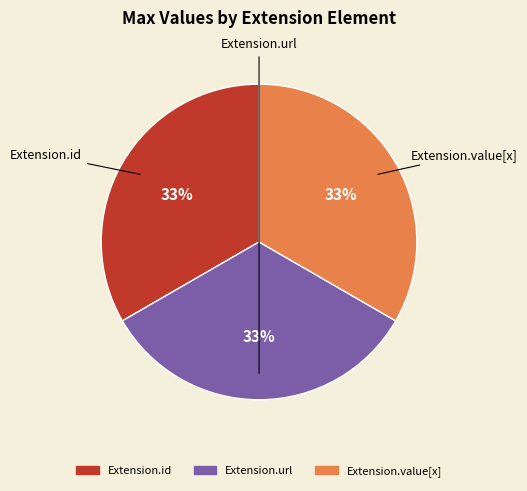

Which category has the biggest portion of the pie?

Extension.id